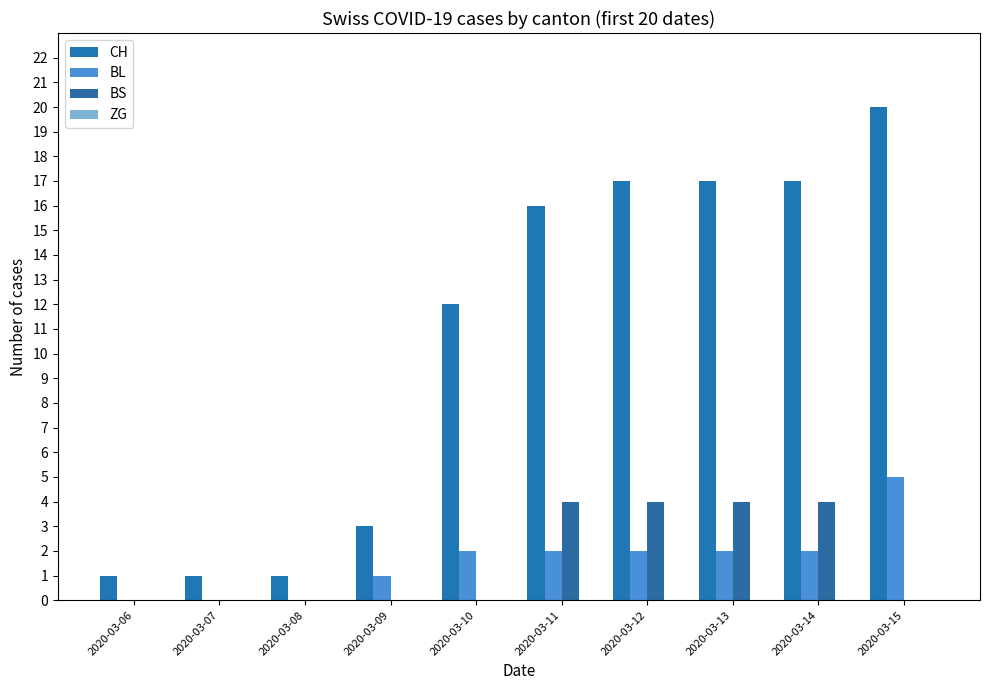

At how many categories does at least one series exceed 14?

5